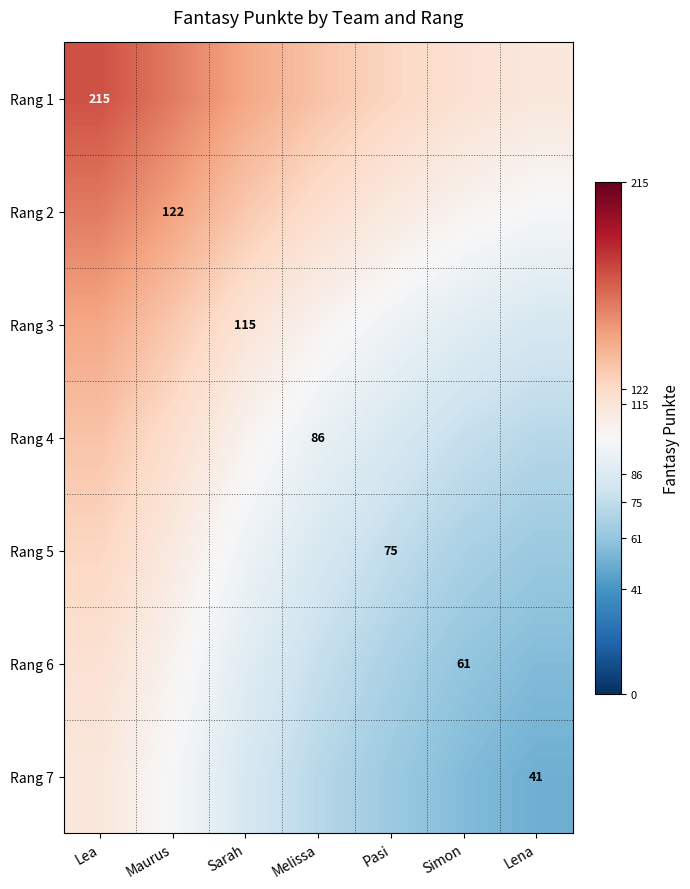

Is the value of Rang 6 at Lena greater than the value of Rang 3 at Maurus?

No